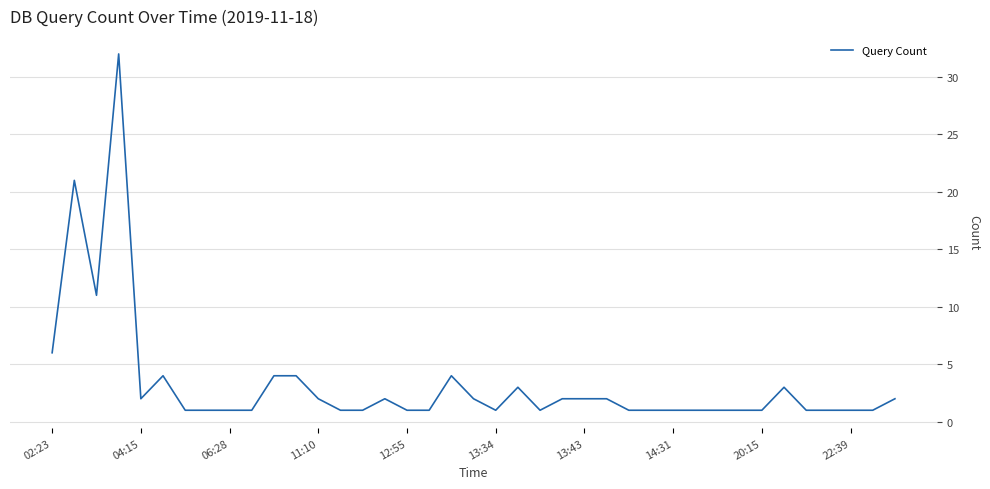

What is the maximum value shown in the chart?

32